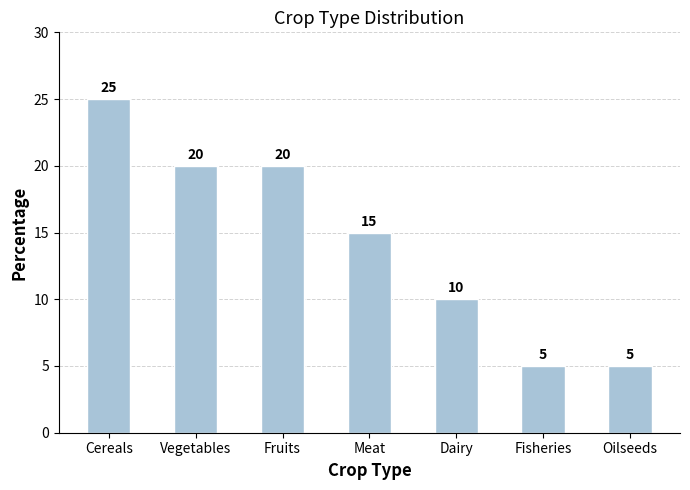

The chart shows a value of 25 at Cereals. True or false?

True